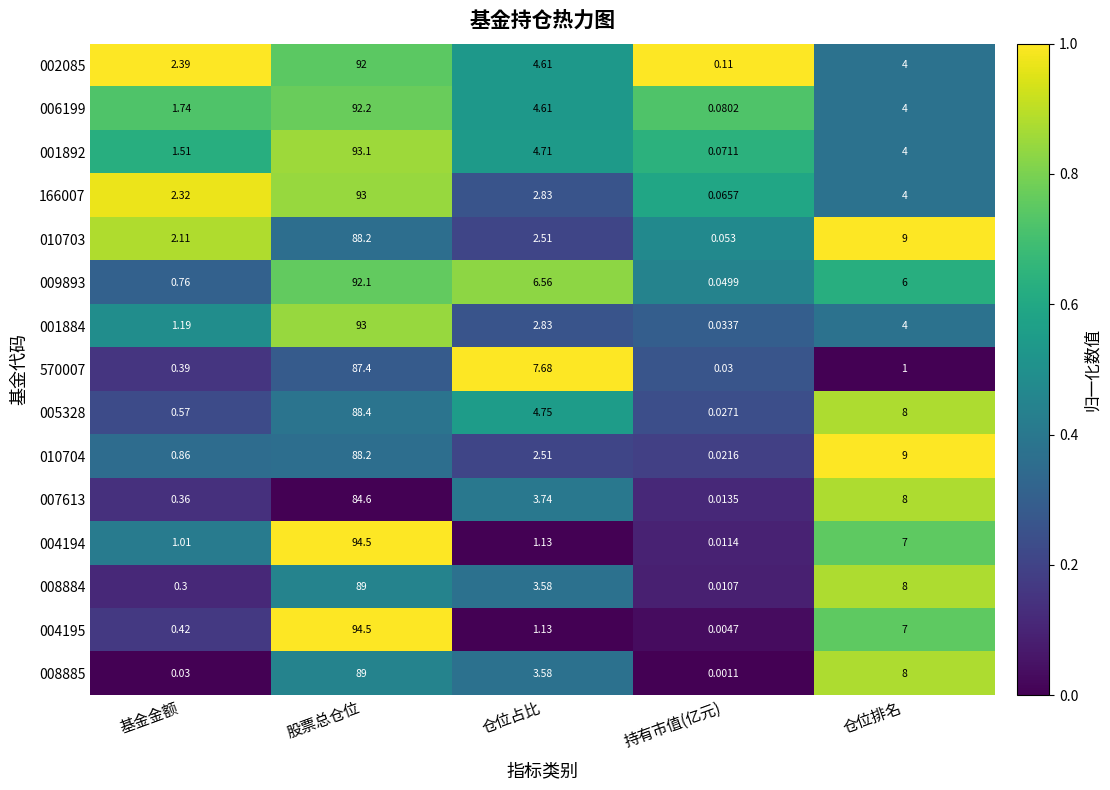

Which series has the widest spread of values?

004195